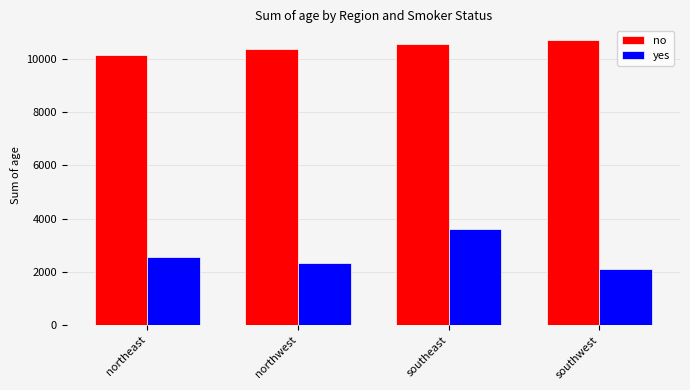

Rank the categories by yes value from highest to lowest.

southeast, northeast, northwest, southwest